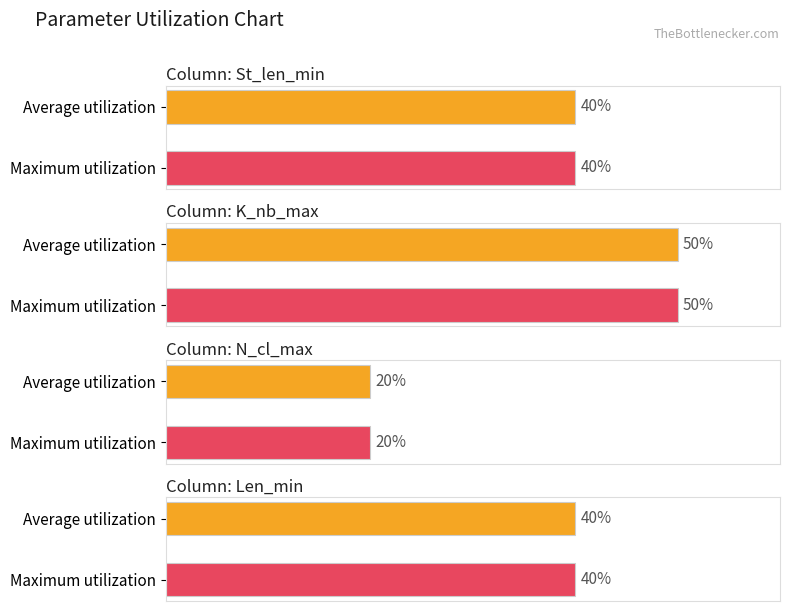

Which series has the largest range (max minus min)?

St_len_min